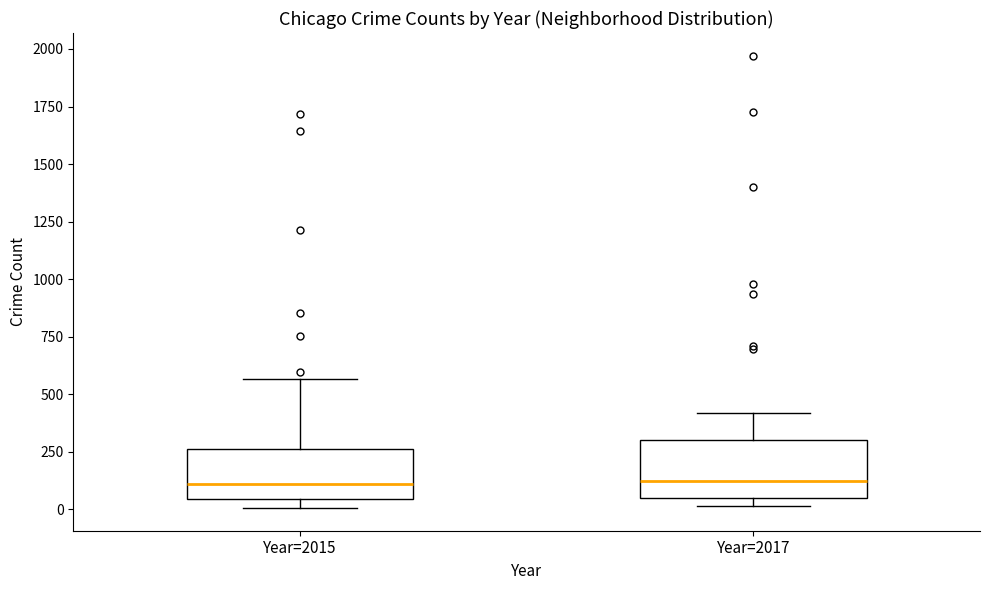

Reading left to right, transcribe this box plot: for each box, give where its median line is, the range the box spans, and where its two whiskers end, as read against the y-axis. The values are not printed on the chart, so give them approximately, as read against the axis.

Year=2015: median 100, box 50 to 250, whiskers 0 to 550
Year=2017: median 100, box 50 to 300, whiskers 0 to 400